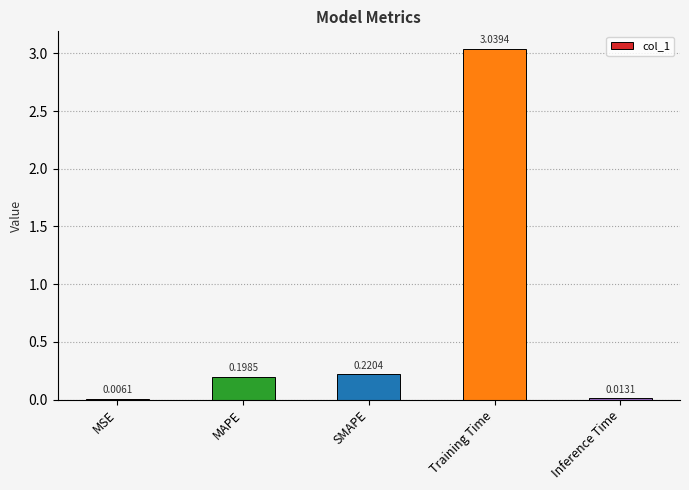

What is the sum of all values?

3.5